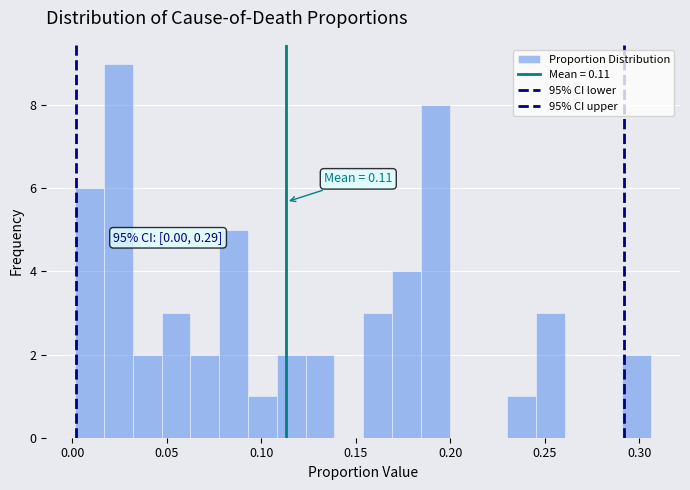

Read against the x-axis, roughly where is the centre of the tallest bar?

0.025